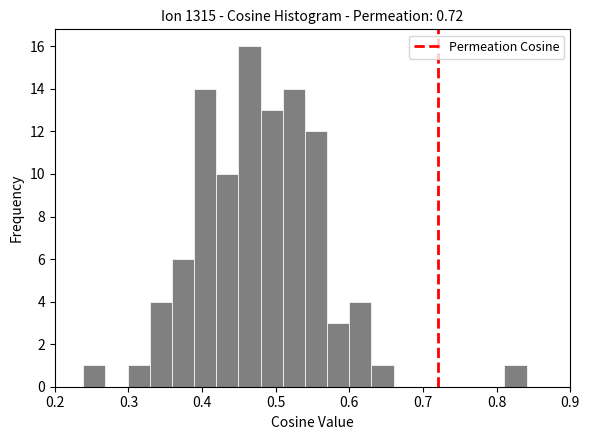

Around what value on the x-axis is the tallest bar? Give the approximate position of its centre, as read against the axis.

0.46